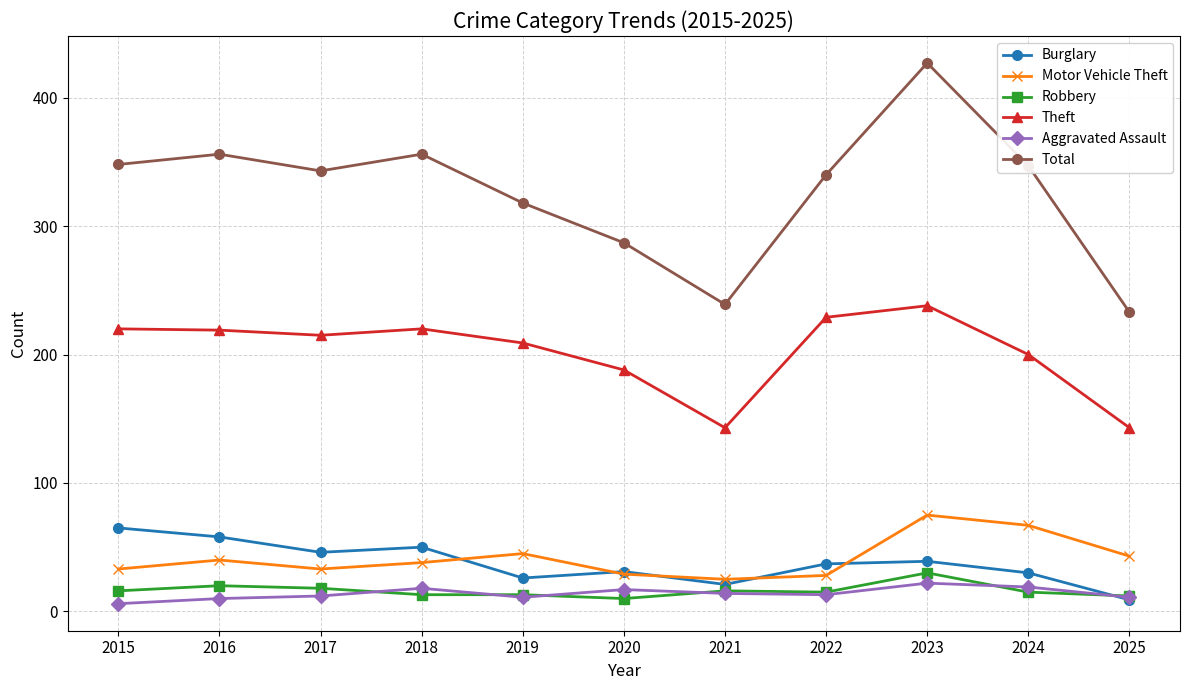

True or false: Motor Vehicle Theft and Robbery intersect in this chart.

False